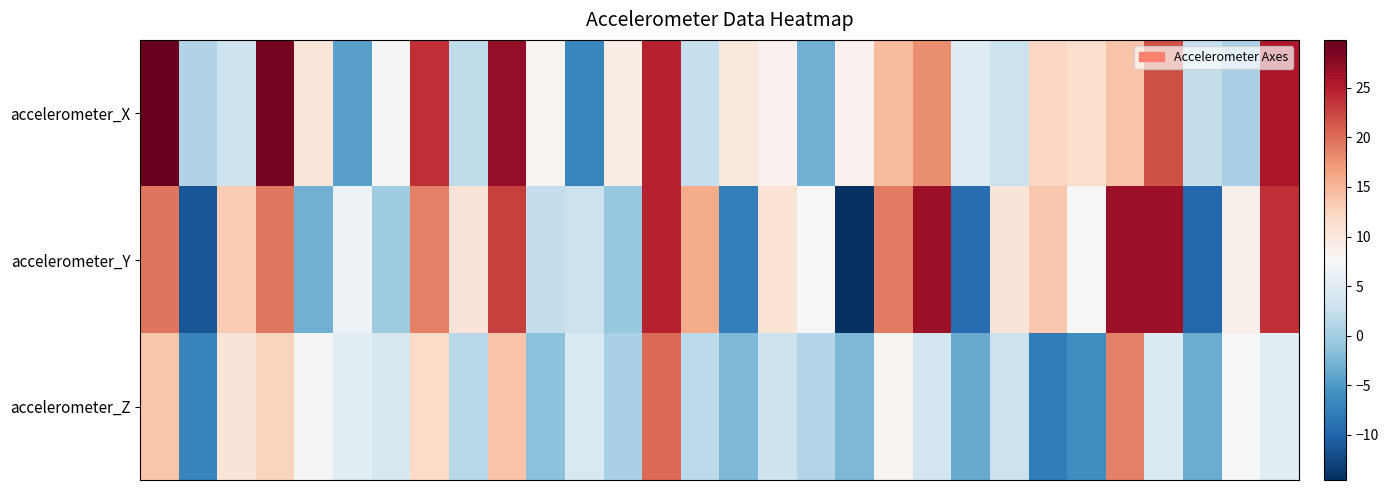

Reading right to left, list all the values displayed in this chart.

accelerometer_X: 25.6	0.5	2.4	21.8	14.0	11.6	12.2	2.9	4.8	18.0	14.6	8.7	-3.0	8.7	10.0	2.6	24.7	9.3	-6.9	8.2	27.2	2.0	23.9	7.5	-4.4	10.3	28.8	3.1	0.9	29.8
accelerometer_Y: 23.8	8.8	-9.8	26.6	26.8	7.6	13.7	10.5	-9.3	26.7	19.1	-14.6	7.5	10.7	-7.6	15.8	24.8	-0.8	2.8	2.3	22.9	10.5	18.8	-0.3	6.5	-3.0	19.4	13.2	-11.3	19.6
accelerometer_Z: 5.2	7.6	-3.4	4.5	18.8	-6.2	-7.8	2.9	-3.5	3.5	8.3	-2.3	1.1	3.0	-2.3	1.9	20.2	0.5	4.2	-1.5	14.0	1.4	11.9	4.0	5.1	7.3	12.6	10.5	-7.0	13.8